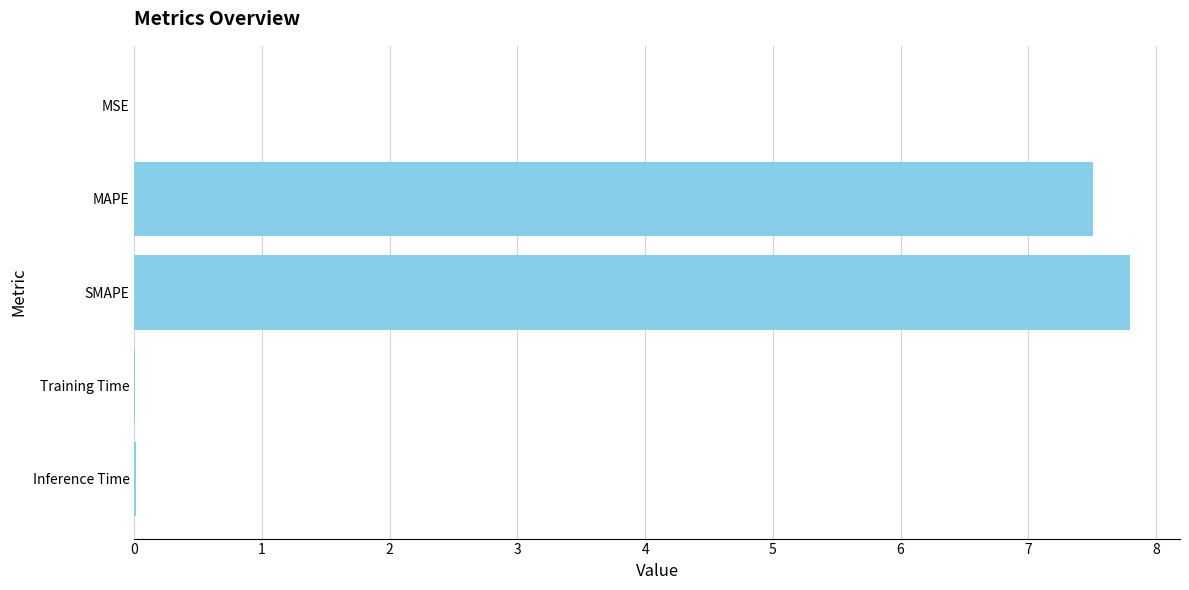

Is it true that the value at Training Time is 0.0?

True